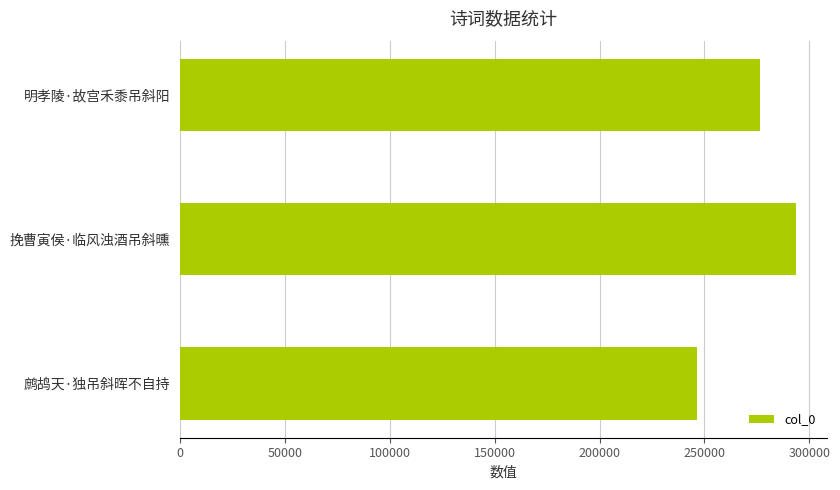

Between 鹧鸪天·独吊斜晖不自持 and 挽曹寅侯·临风浊酒吊斜曛, which is larger?

挽曹寅侯·临风浊酒吊斜曛